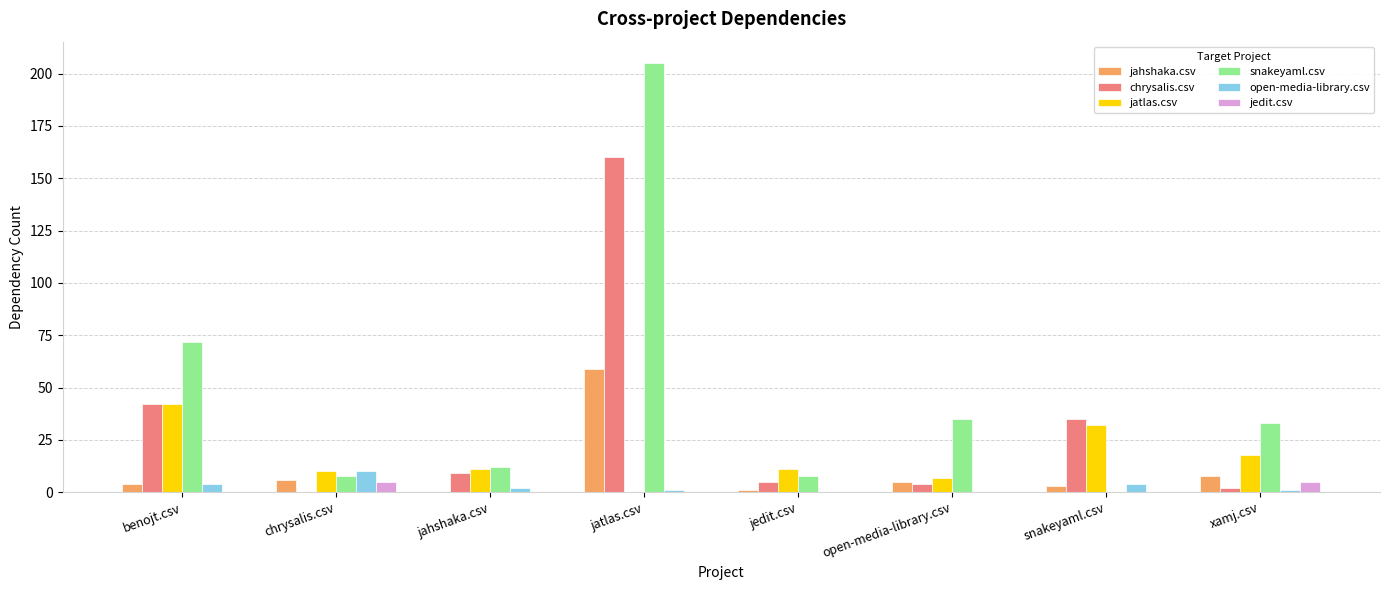

How many data points does each series have?

8